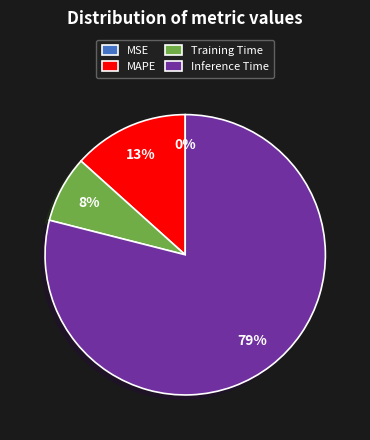

What percentage is the MAPE slice, to the nearest percent?

13%